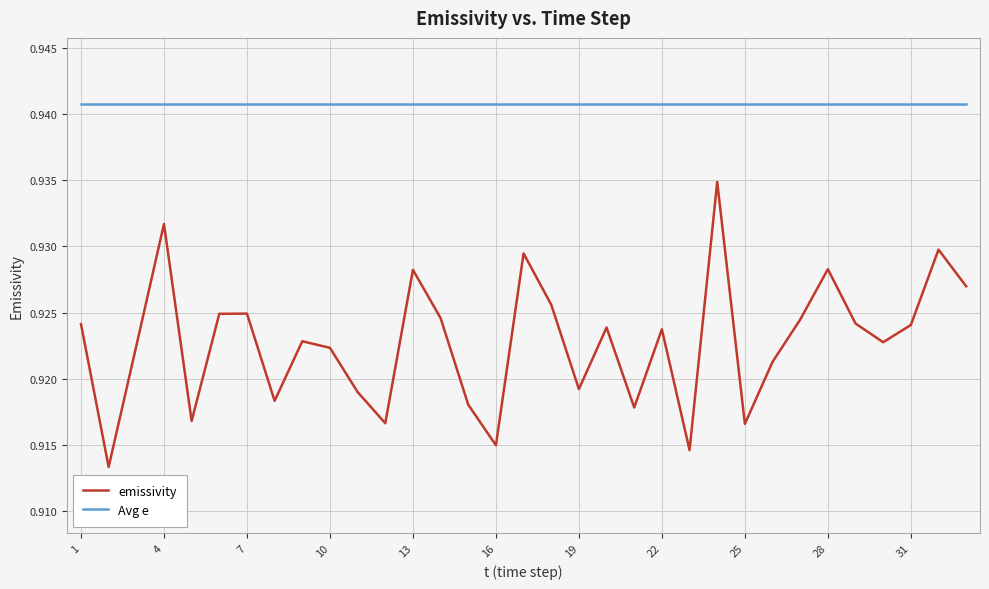

True or false: Avg e and emissivity intersect in this chart.

False